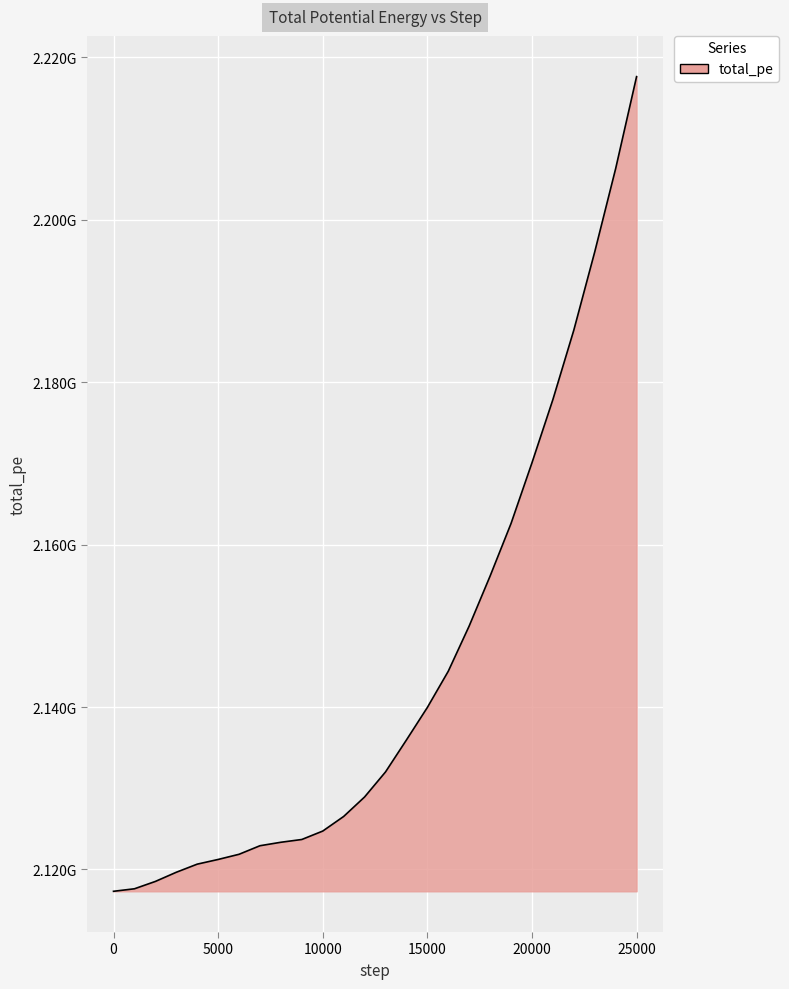

Does the chart have visible grid lines?

Yes